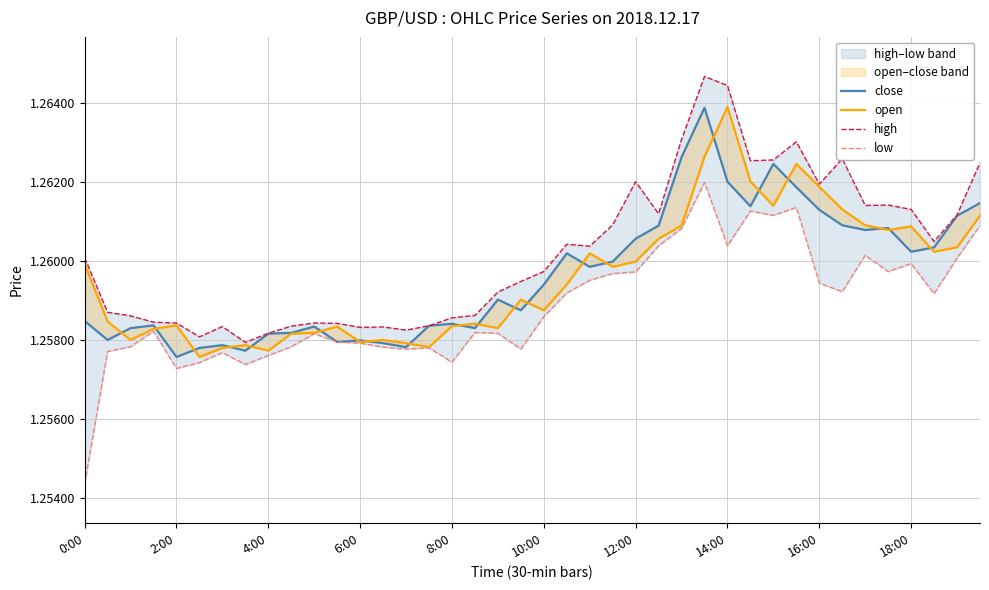

Which series has the largest total across all categories?

high